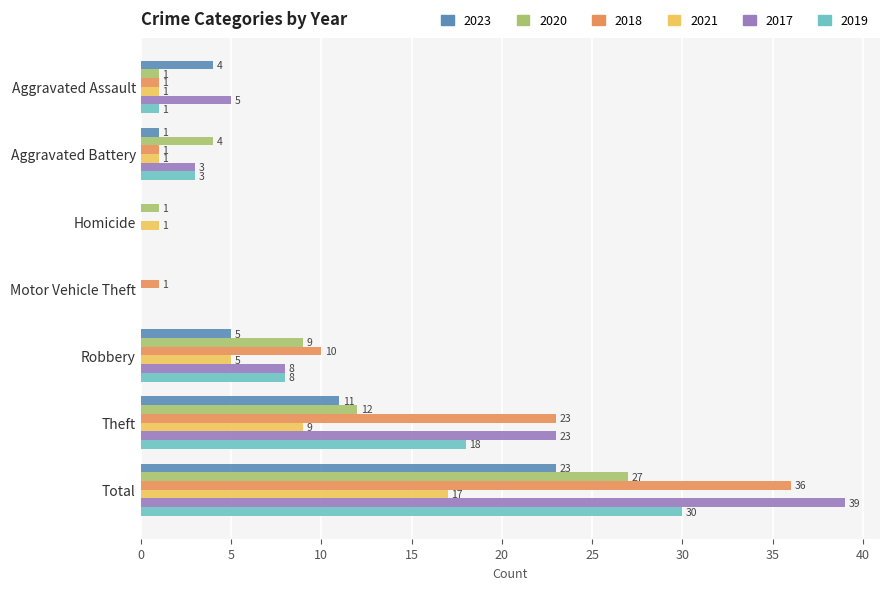

What is the maximum value shown in the chart?

39